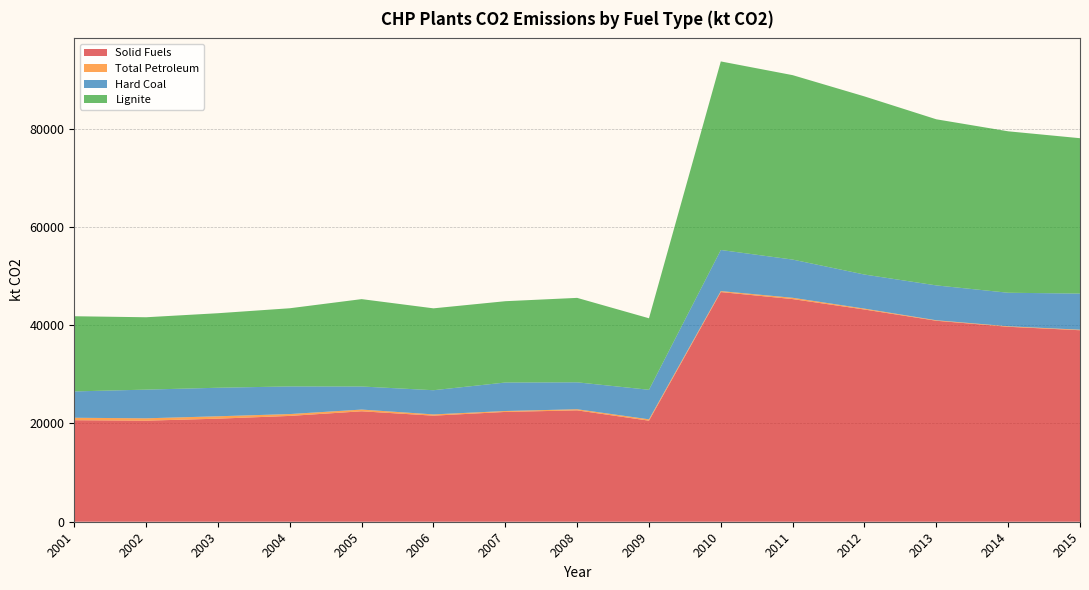

Reading left to right, list all the values displayed in this chart.

Solid Fuels: 2001=20659.6	2002=20563.8	2003=20972.6	2004=21532.4	2005=22474.5	2006=21584.9	2007=22345.6	2008=22663.5	2009=20563.8	2010=46736.4	2011=45305.8	2012=43183.6	2013=40897.6	2014=39671.6	2015=38968.7
Total Petroleum: 2001=498.3	2002=482.4	2003=485.8	2004=376.3	2005=350.5	2006=255.1	2007=185.3	2008=226.4	2009=275.6	2010=197.7	2011=265.1	2012=182.5	2013=98.6	2014=106.3	2015=109.0
Hard Coal: 2001=5360.1	2002=5837.0	2003=5806.5	2004=5625.0	2005=4695.0	2006=4922.2	2007=5798.3	2008=5479.3	2009=6013.1	2010=8366.0	2011=7776.6	2012=6935.0	2013=7096.7	2014=6819.1	2015=7349.5
Lignite: 2001=15299.5	2002=14726.8	2003=15166.0	2004=15907.4	2005=17779.5	2006=16662.7	2007=16547.3	2008=17184.1	2009=14550.8	2010=38370.4	2011=37529.3	2012=36248.5	2013=33800.9	2014=32852.5	2015=31619.2